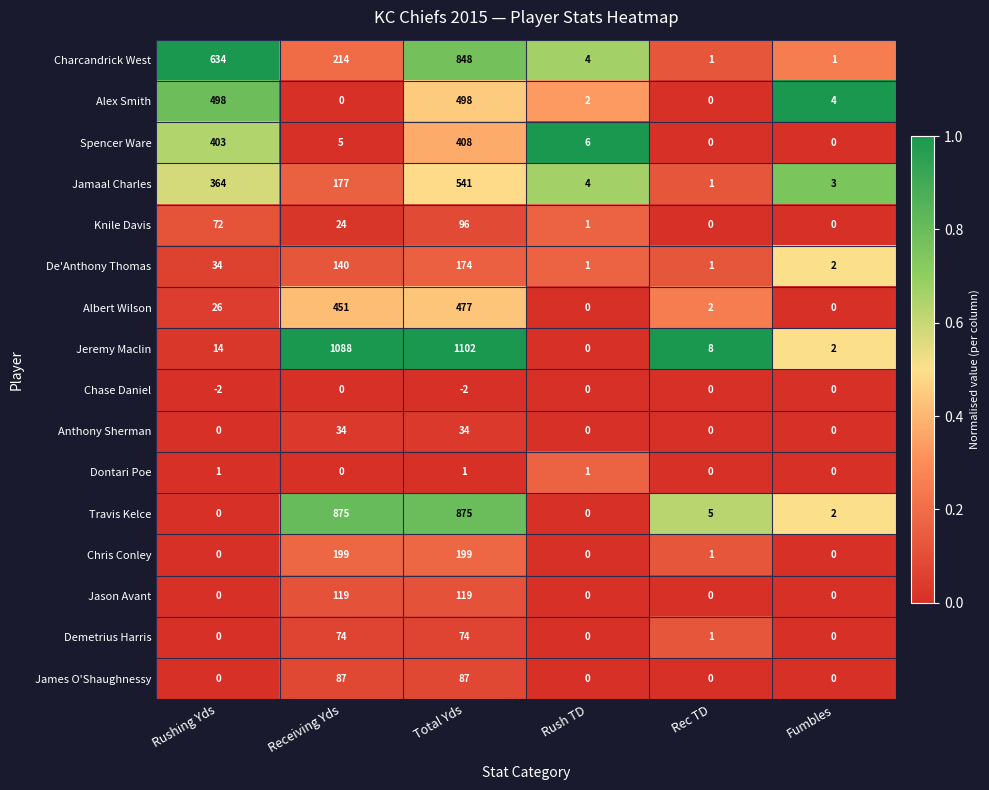

What is the maximum value shown in the chart?

1102